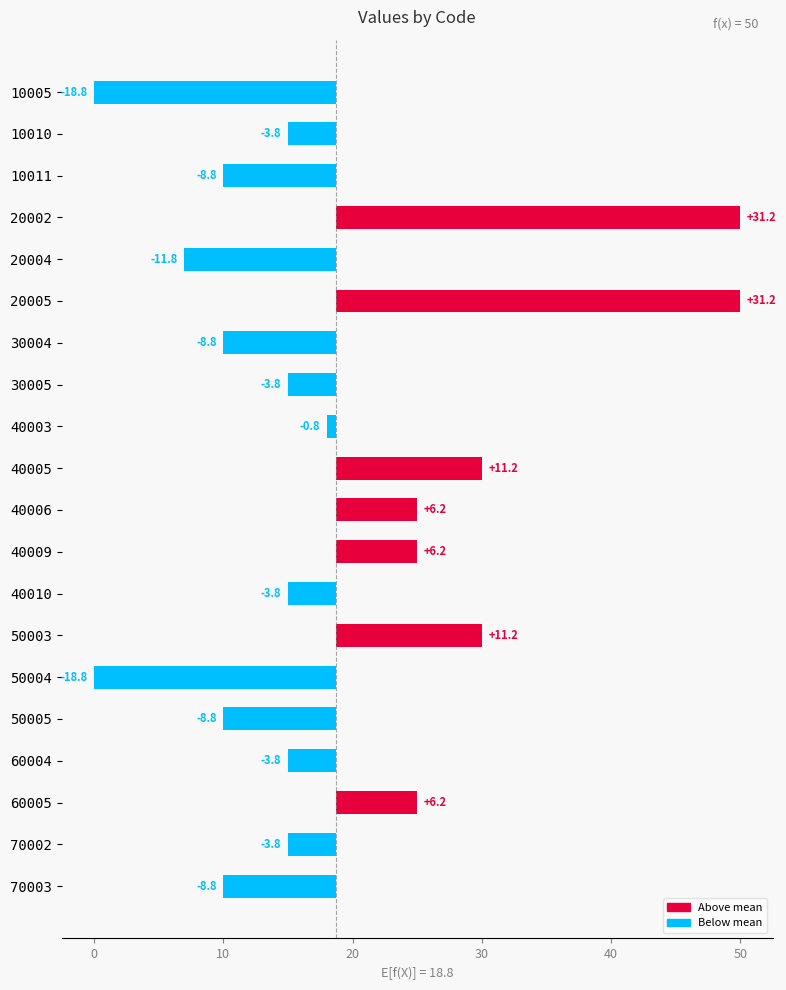

What is the greatest value displayed?

31.2